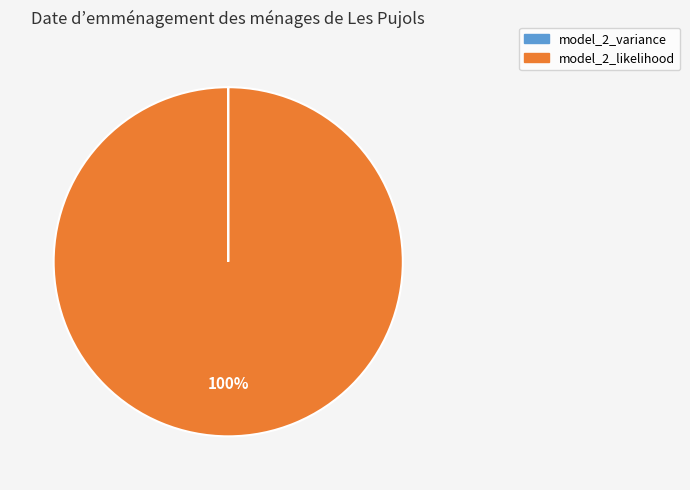

Is it true that model_2_likelihood is 91% of the pie?

False